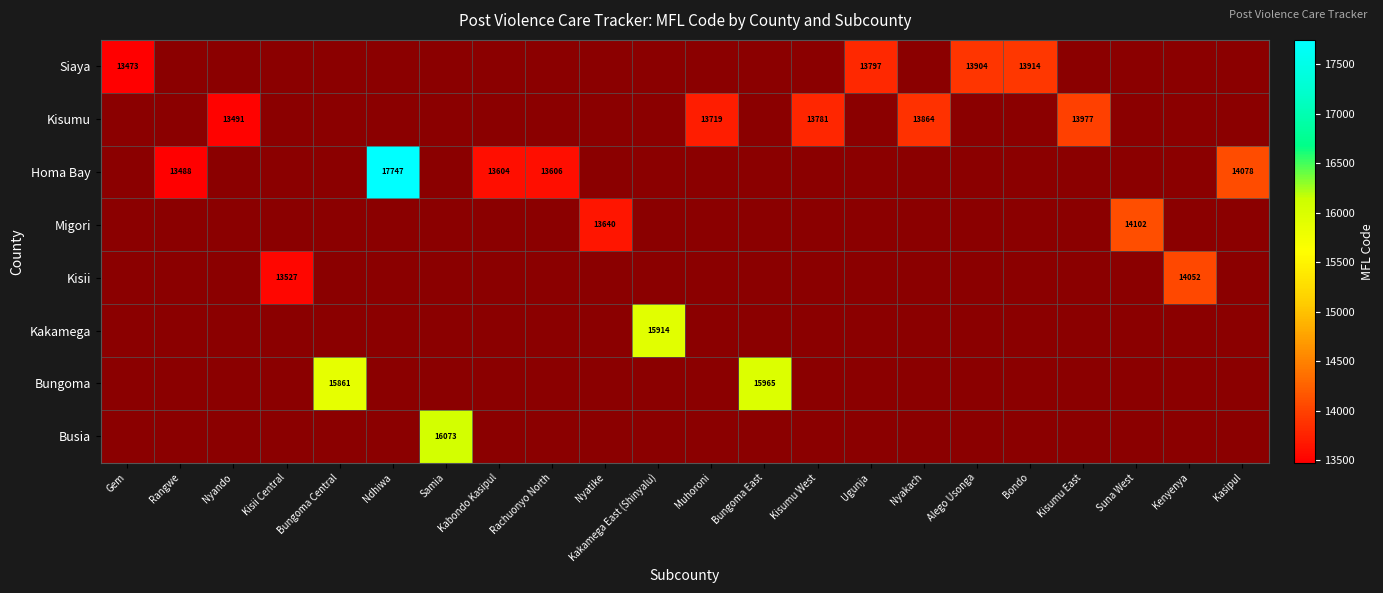

Is it true that Siaya equals 4023 at Ugunja?

False